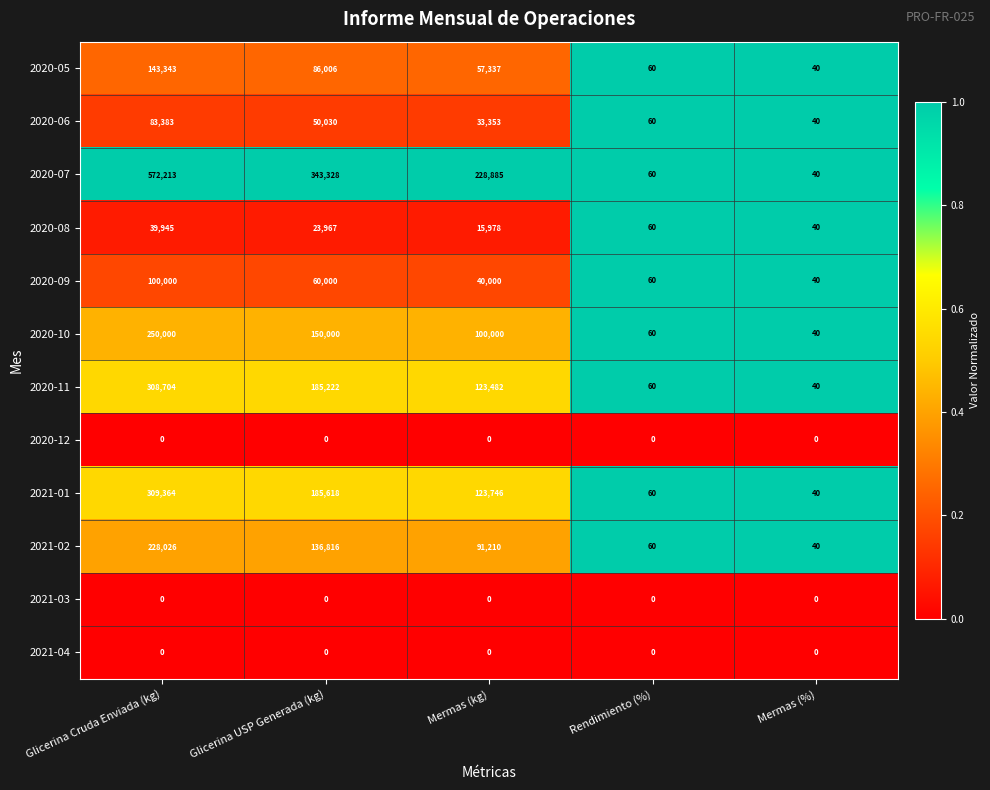

The 2020-05 series shows 89048 at Mermas (kg). True or false?

False